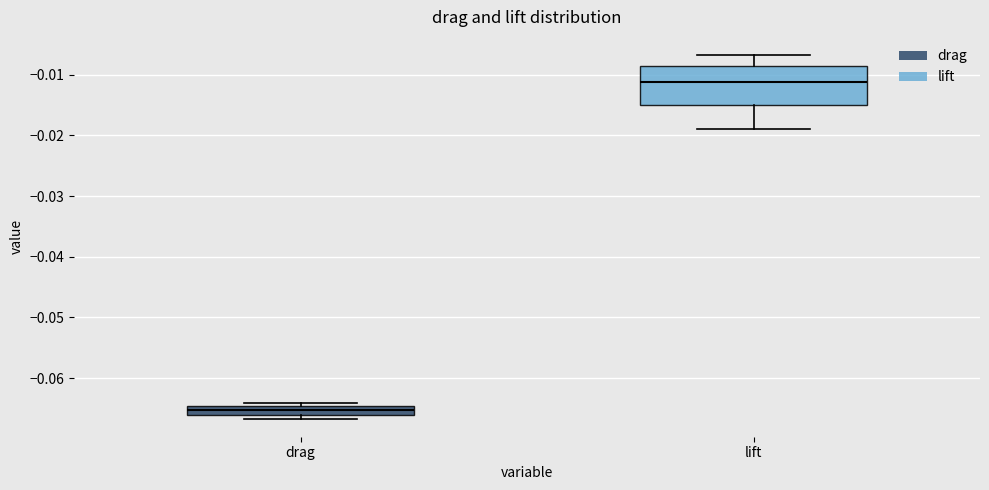

Where is the upper edge of the box for lift on the y-axis? The values are not printed on the chart, so give them approximately, as read against the axis.

-0.009